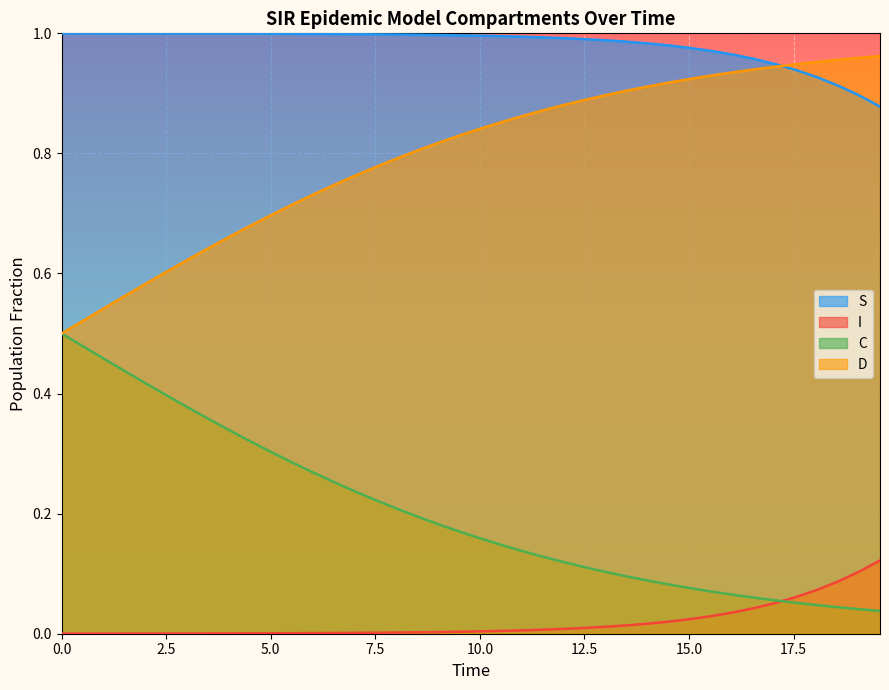

Reading left to right, what are all the values shown in this chart?

S: 1.0	1.0	1.0	1.0	1.0	1.0	1.0	1.0	1.0	1.0	1.0	1.0	1.0	1.0	1.0	1.0	1.0	1.0	1.0	1.0	1.0	1.0	1.0	1.0	1.0	1.0	1.0	1.0	1.0	1.0	1.0	1.0	1.0	1.0	0.9	0.9	0.9	0.9	0.9	0.9
I: 0.0	0.0	0.0	0.0	0.0	0.0	0.0	0.0	0.0	0.0	0.0	0.0	0.0	0.0	0.0	0.0	0.0	0.0	0.0	0.0	0.0	0.0	0.0	0.0	0.0	0.0	0.0	0.0	0.0	0.0	0.0	0.0	0.0	0.0	0.1	0.1	0.1	0.1	0.1	0.1
C: 0.5	0.5	0.5	0.4	0.4	0.4	0.4	0.4	0.3	0.3	0.3	0.3	0.3	0.3	0.2	0.2	0.2	0.2	0.2	0.2	0.2	0.1	0.1	0.1	0.1	0.1	0.1	0.1	0.1	0.1	0.1	0.1	0.1	0.1	0.1	0.1	0.0	0.0	0.0	0.0
D: 0.5	0.5	0.5	0.6	0.6	0.6	0.6	0.6	0.7	0.7	0.7	0.7	0.7	0.7	0.8	0.8	0.8	0.8	0.8	0.8	0.8	0.9	0.9	0.9	0.9	0.9	0.9	0.9	0.9	0.9	0.9	0.9	0.9	0.9	0.9	0.9	1.0	1.0	1.0	1.0